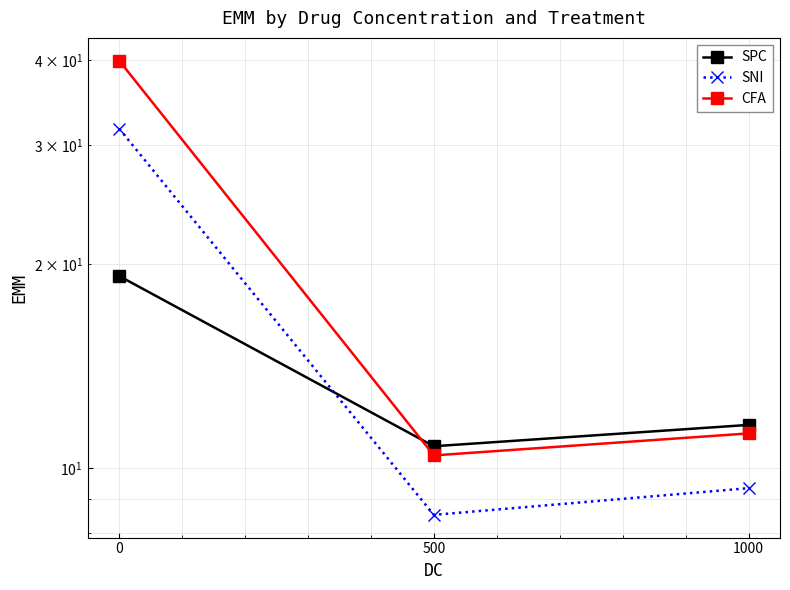

The value of SNI at 0 is 31.7. True or false?

True